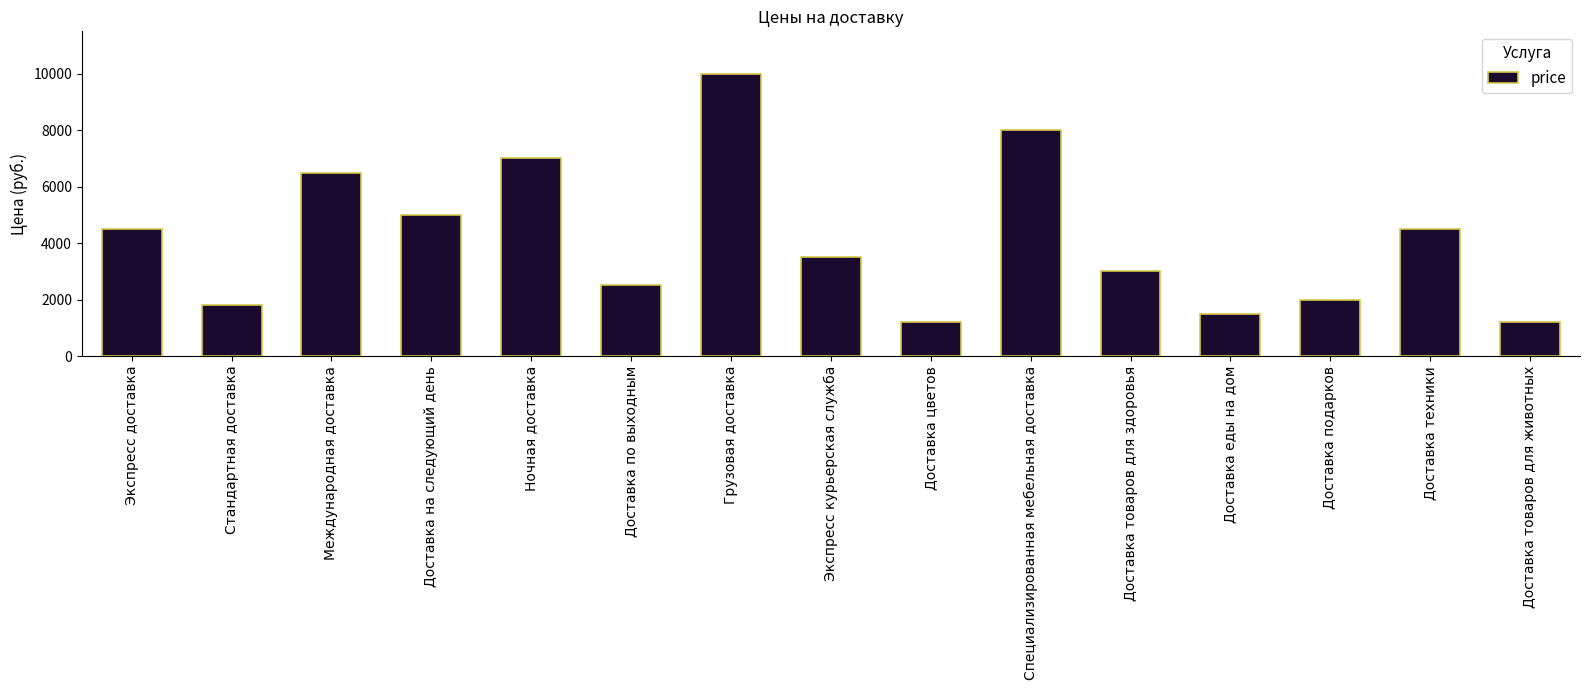

How many bars are there in total?

15